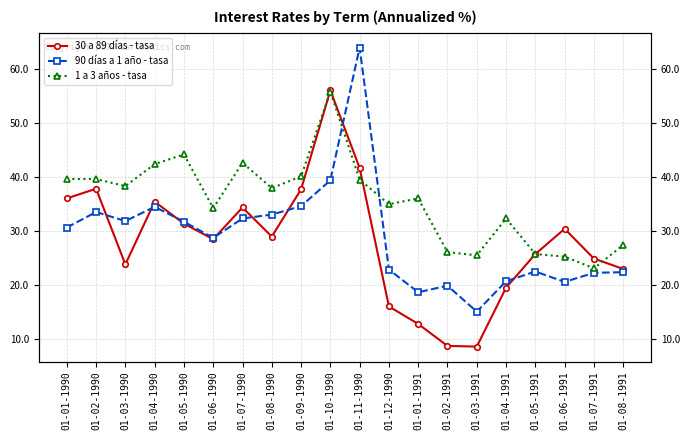

At how many categories does at least one series exceed 61?

1